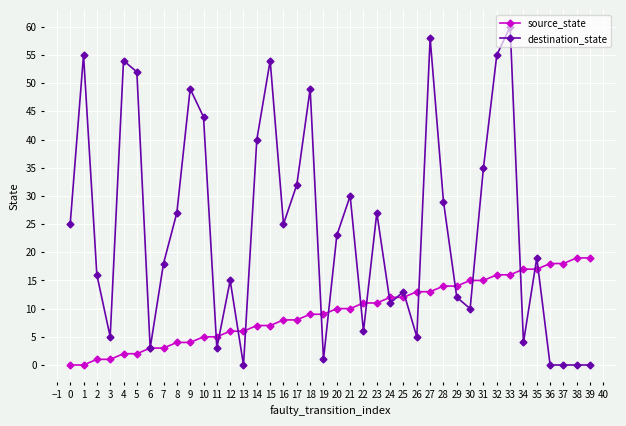

Which series has the largest range (max minus min)?

destination_state